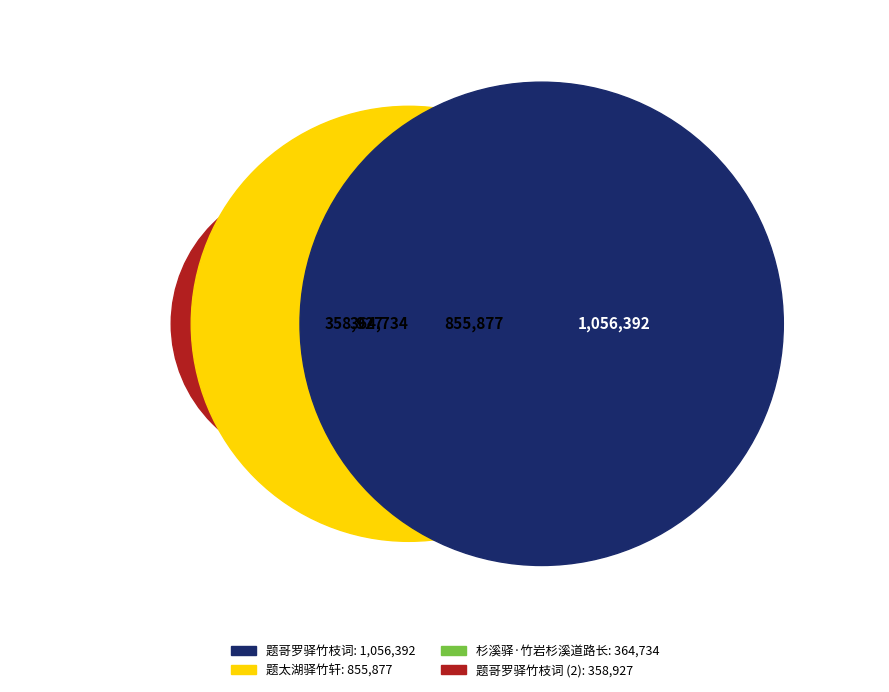

To the nearest percent, what percentage of the pie is 题太湖驿竹轩?

32%